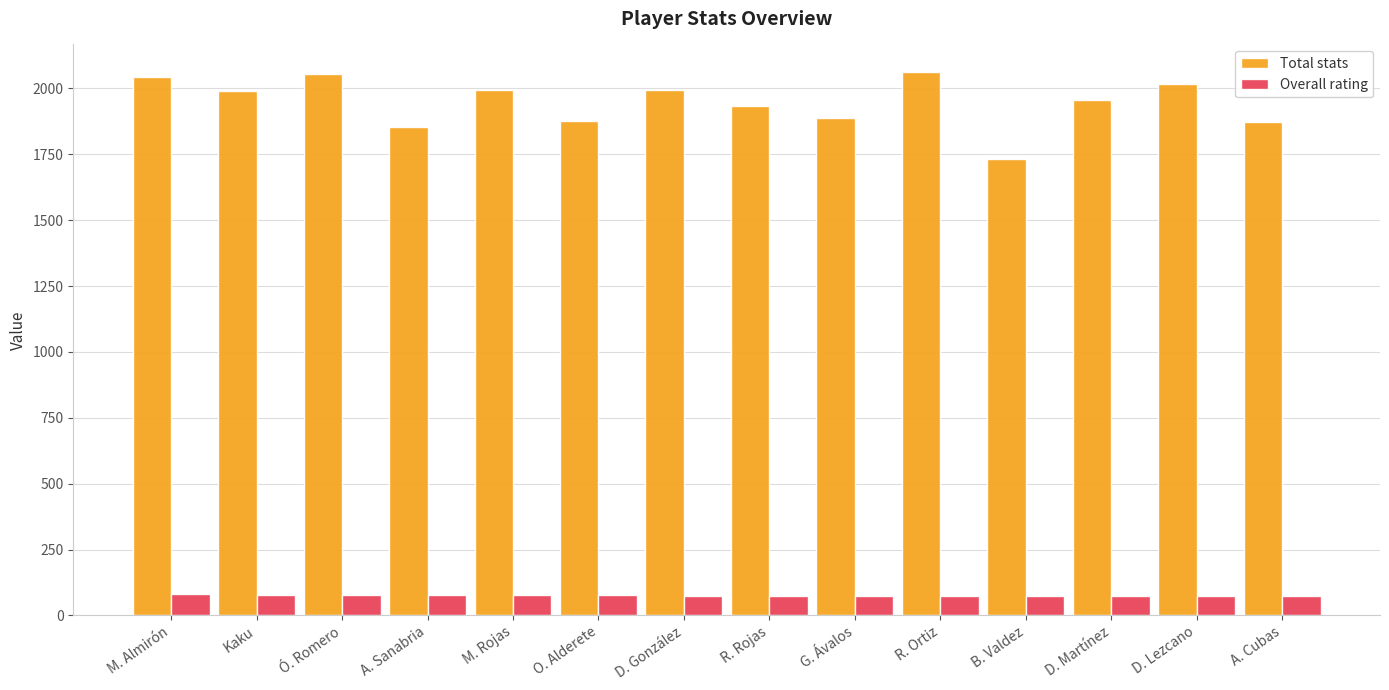

What is the minimum value for Overall rating?

74